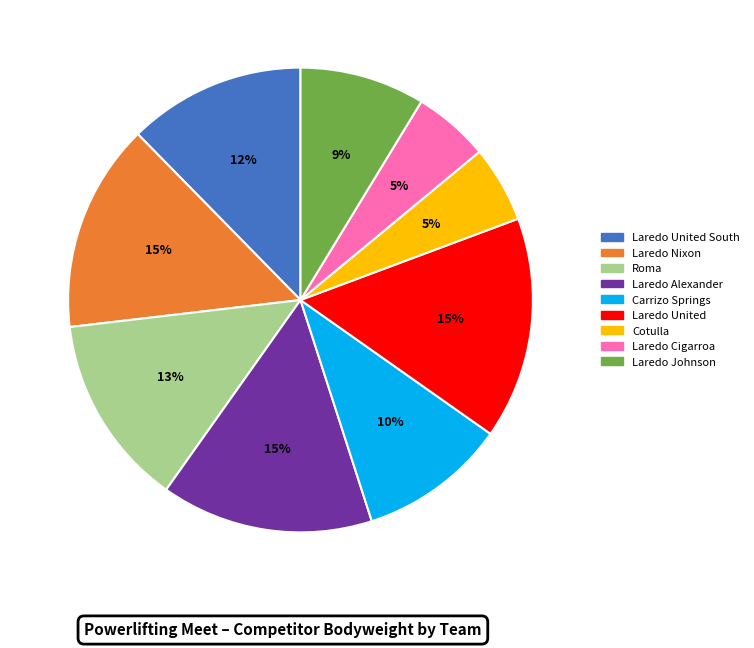

Is there any slice that represents more than half of the pie?

No